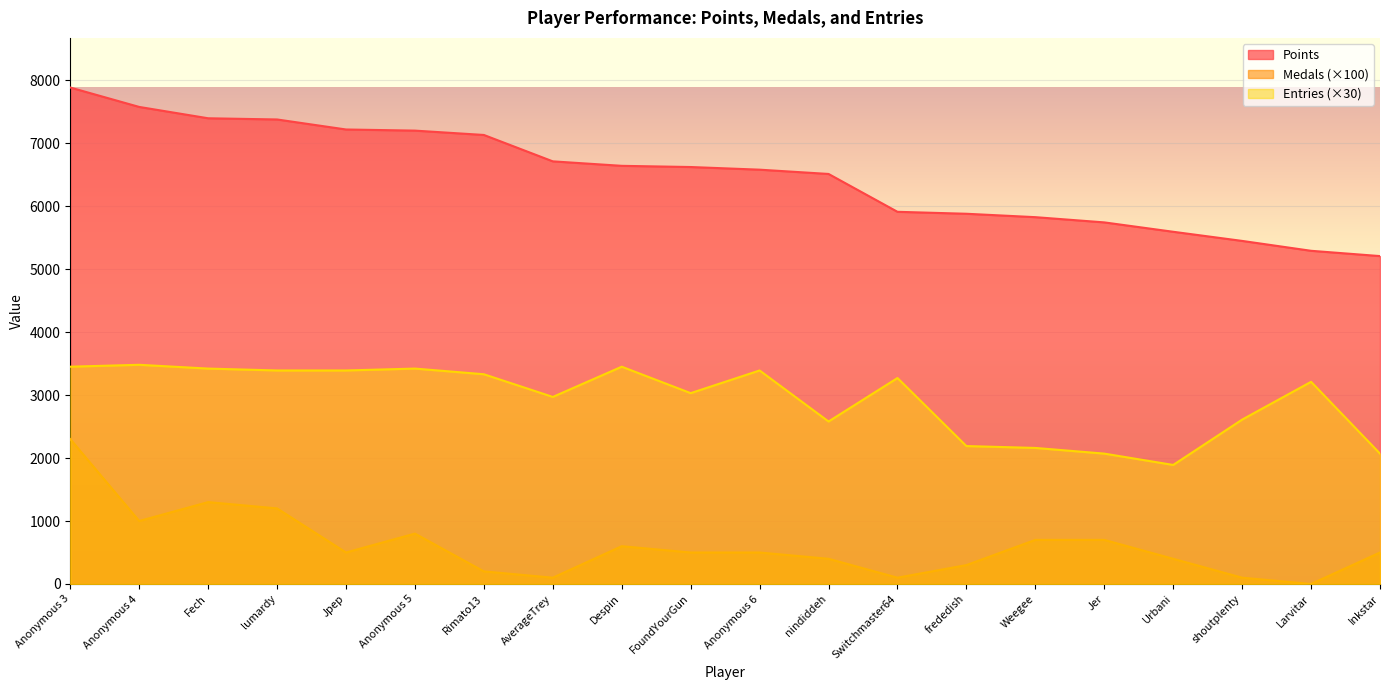

How many categories are shown in the chart?

20